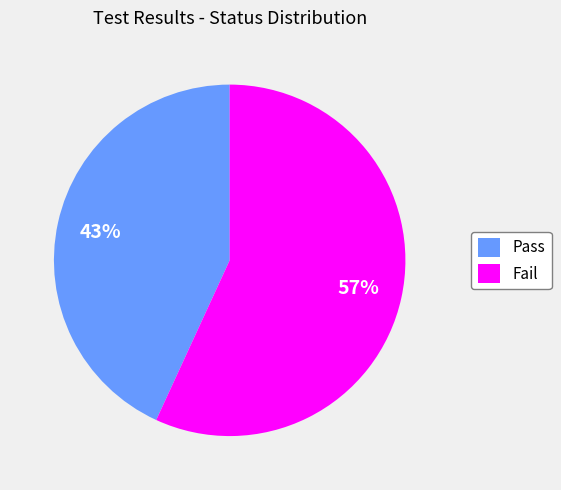

Rank the categories by value from highest to lowest.

Fail, Pass